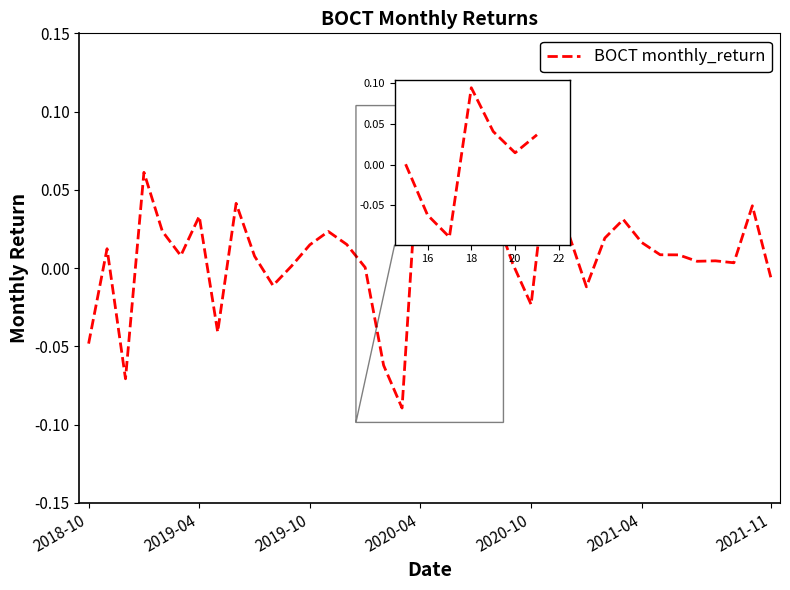

Is this an area chart (filled region under the line)?

No